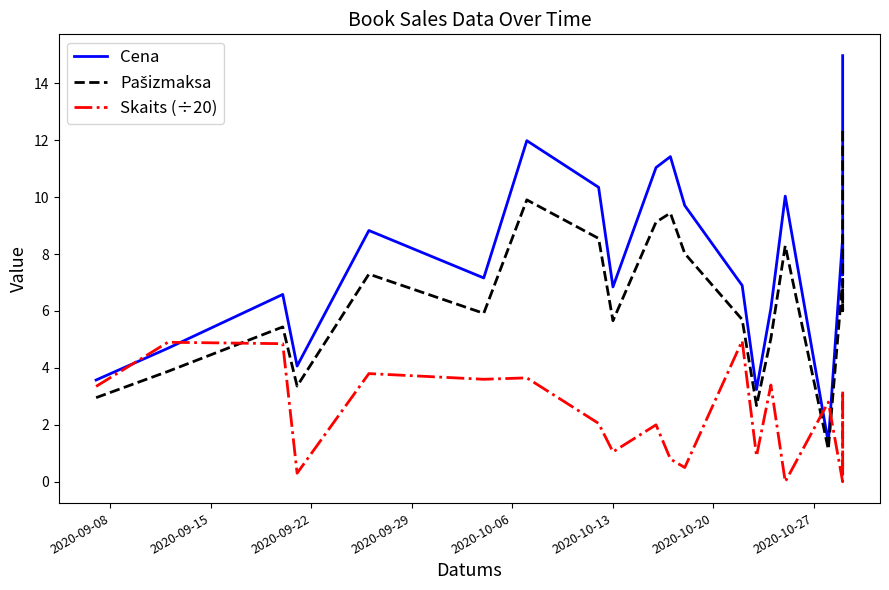

Reading left to right, what are all the values shown in this chart?

Cena: 3.6	4.7	6.6	4.1	8.8	7.2	12.0	10.3	6.8	11.0	11.4	9.7	6.9	3.2	6.1	10.0	1.4	8.6	7.3	15.0
Pašizmaksa: 3.0	3.9	5.4	3.4	7.3	5.9	9.9	8.5	5.7	9.1	9.4	8.0	5.7	2.7	5.0	8.3	1.1	7.1	6.0	12.4
Skaits (÷20): 3.4	4.9	4.8	0.3	3.8	3.6	3.6	2.0	1.1	2.0	0.8	0.5	5.0	0.9	3.4	0.0	2.8	0.0	3.2	0.3